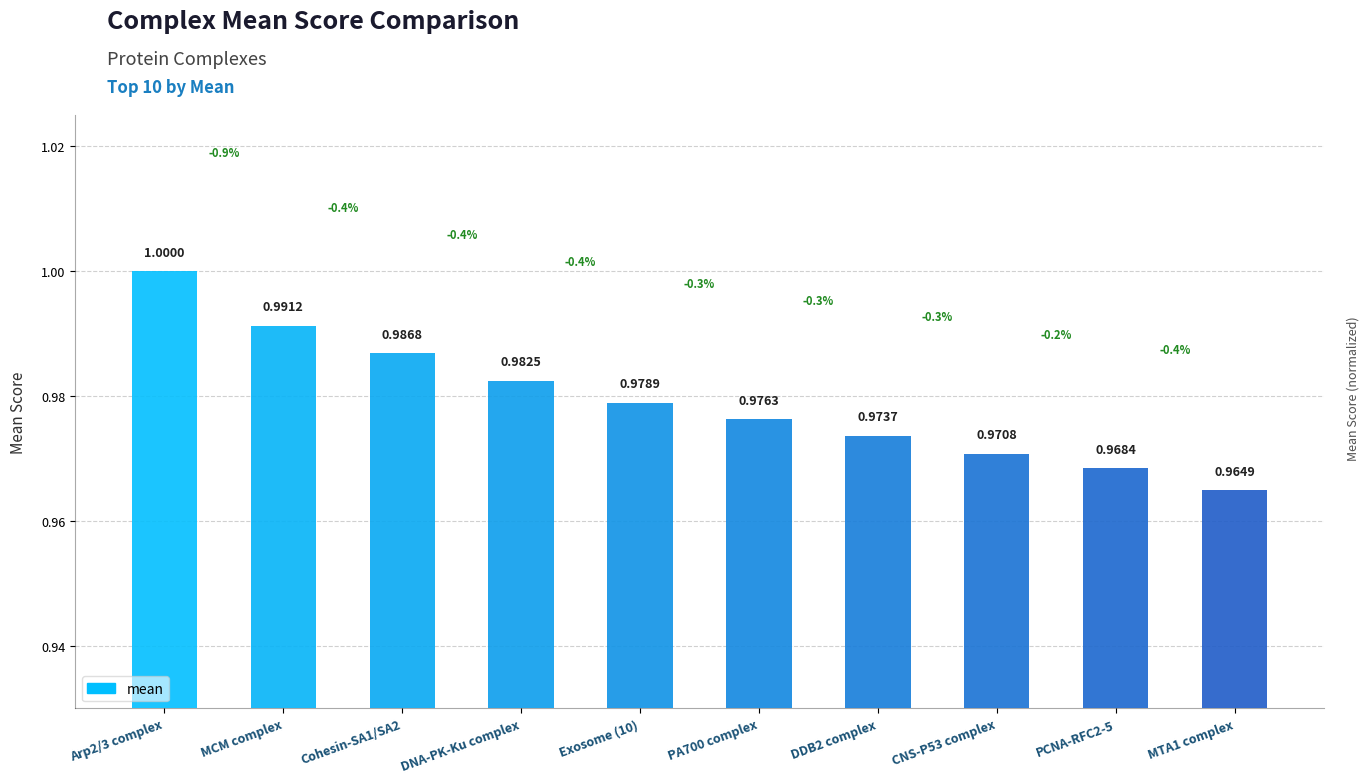

Reading right to left, what are all the values shown in this chart?

1.0	1.0	1.0	1.0	1.0	1.0	1.0	1.0	1.0	1.0